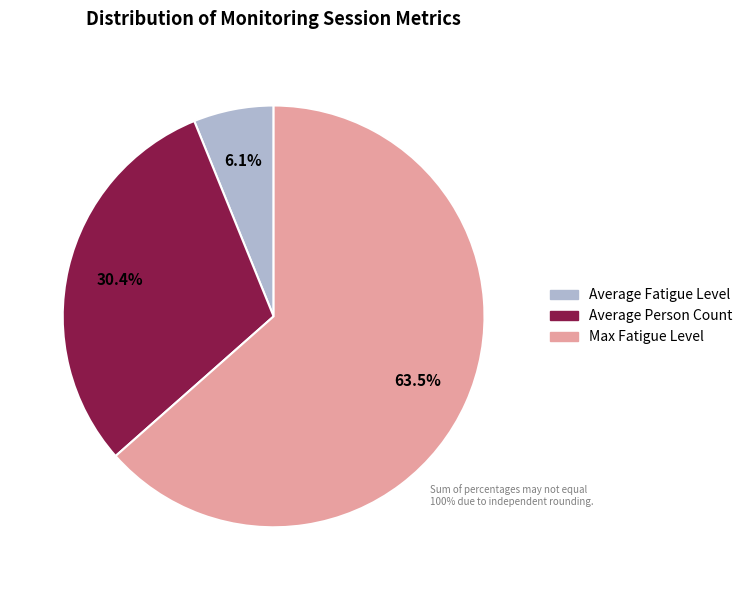

Does Max Fatigue Level account for over 50% of the chart?

Yes